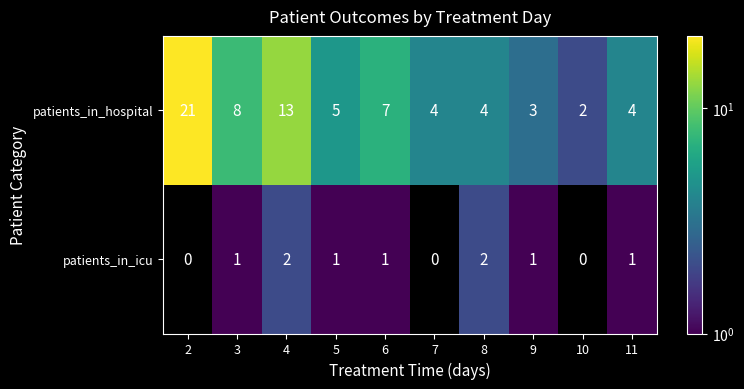

Read the patients_in_hospital value at 4, to the nearest 5.

15